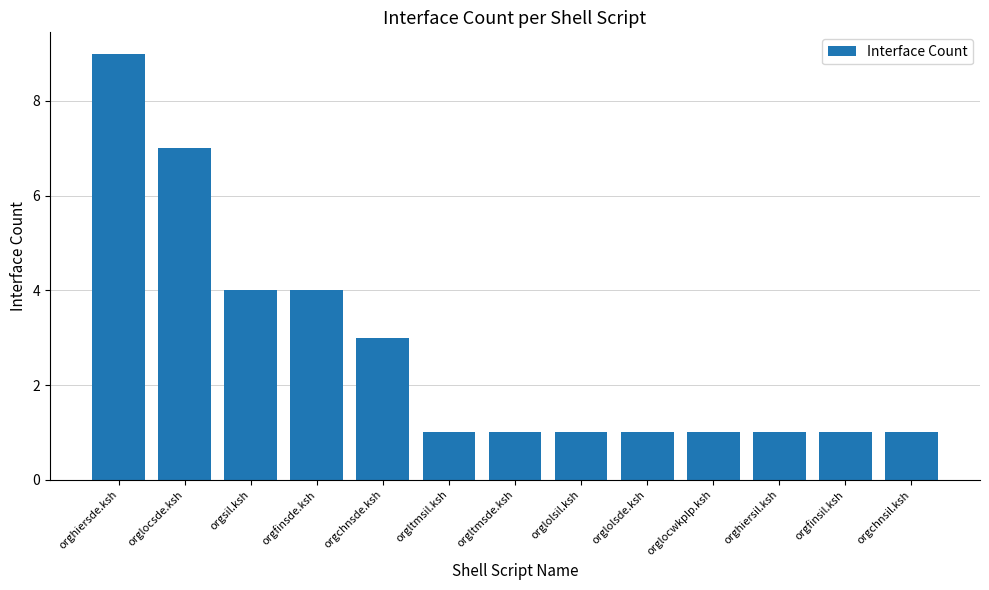

What position from the left is orglolsde.ksh?

9